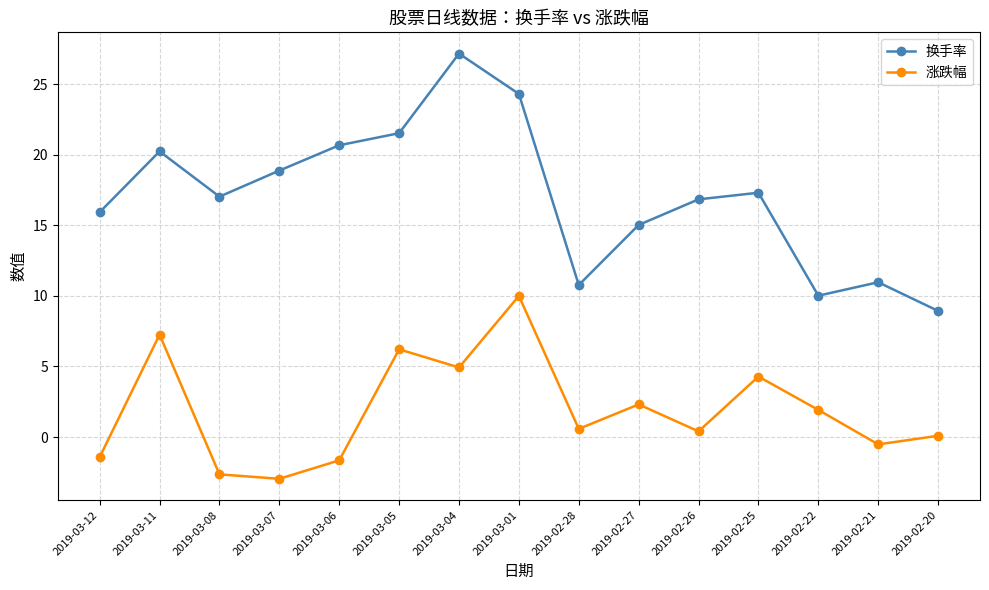

At which category is the sum across all series the highest?

2019-03-01